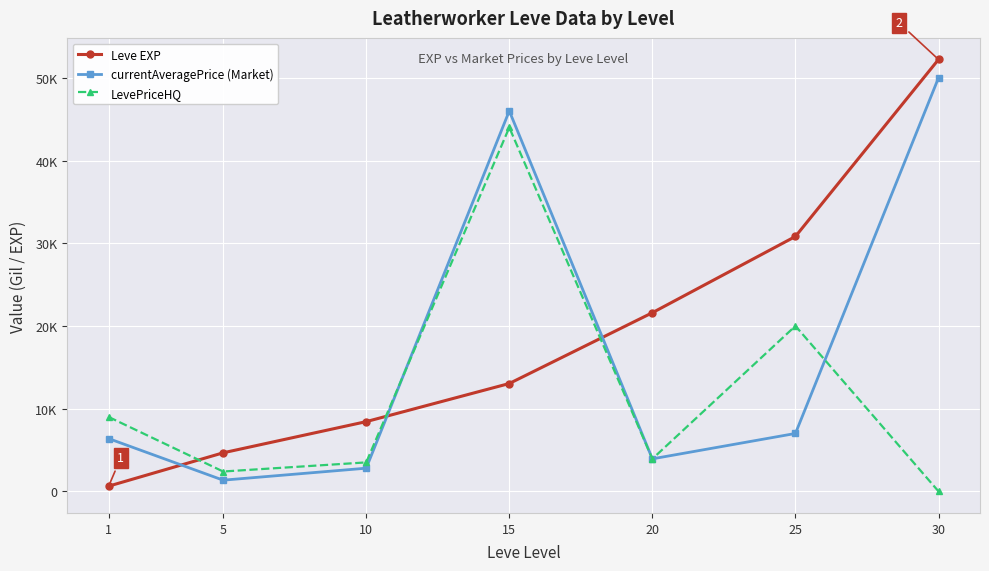

What are all the series names shown in the legend?

Leve EXP, currentAveragePrice (Market), LevePriceHQ